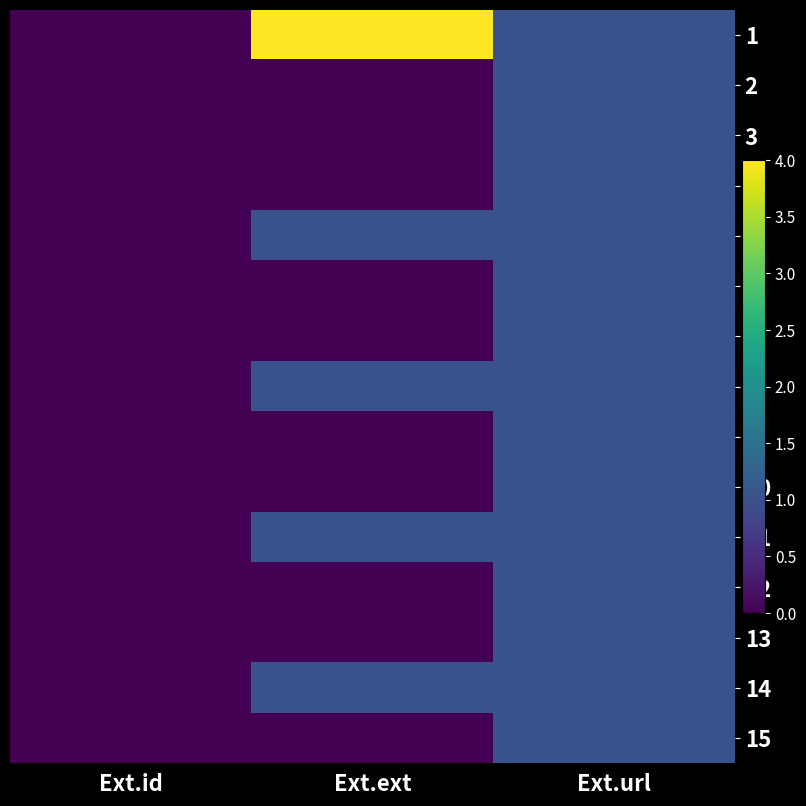

Rank the series by their maximum value, from highest to lowest.

1, 2, 3, 4, 5, 6, 7, 8, 9, 10, 11, 12, 13, 14, 15